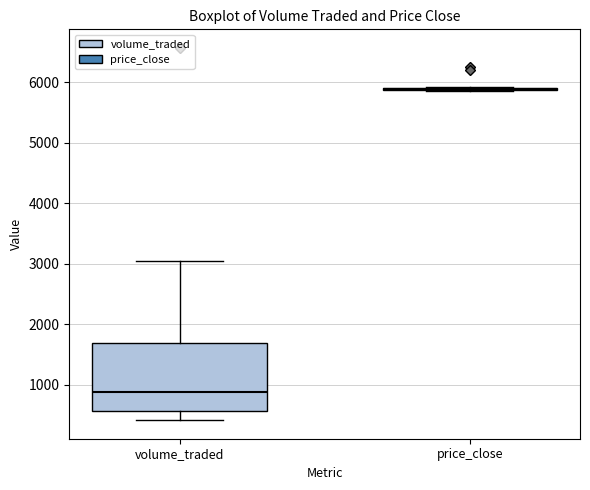

Reading left to right, transcribe this box plot: for each box, give where its median line is, the range the box spans, and where its two whiskers end, as read against the y-axis. The values are not printed on the chart, so give them approximately, as read against the axis.

volume_traded: median 900, box 600 to 1700, whiskers 400 to 3000
price_close: box collapsed to a line at 5900, whiskers 5900 to 5900